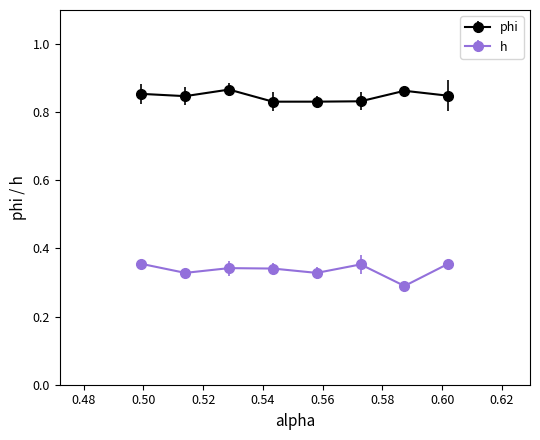

Which series has the largest total across all categories?

phi